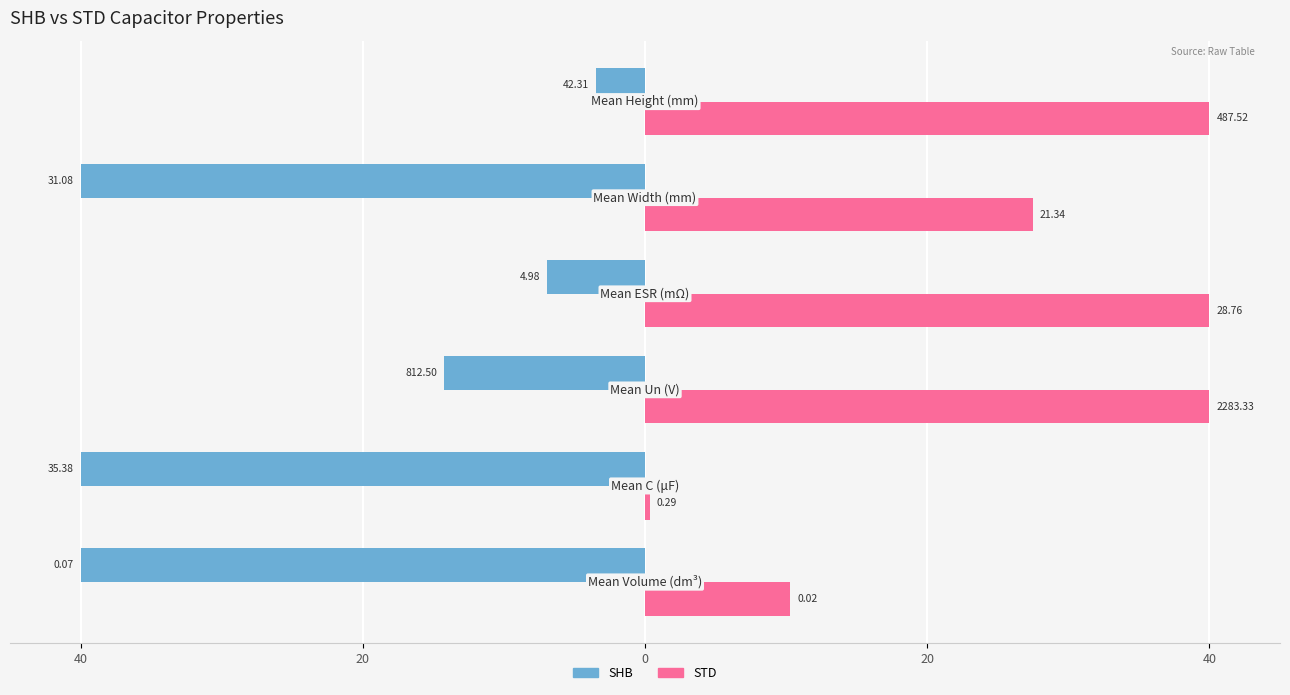

Which series has the largest total across all categories?

STD